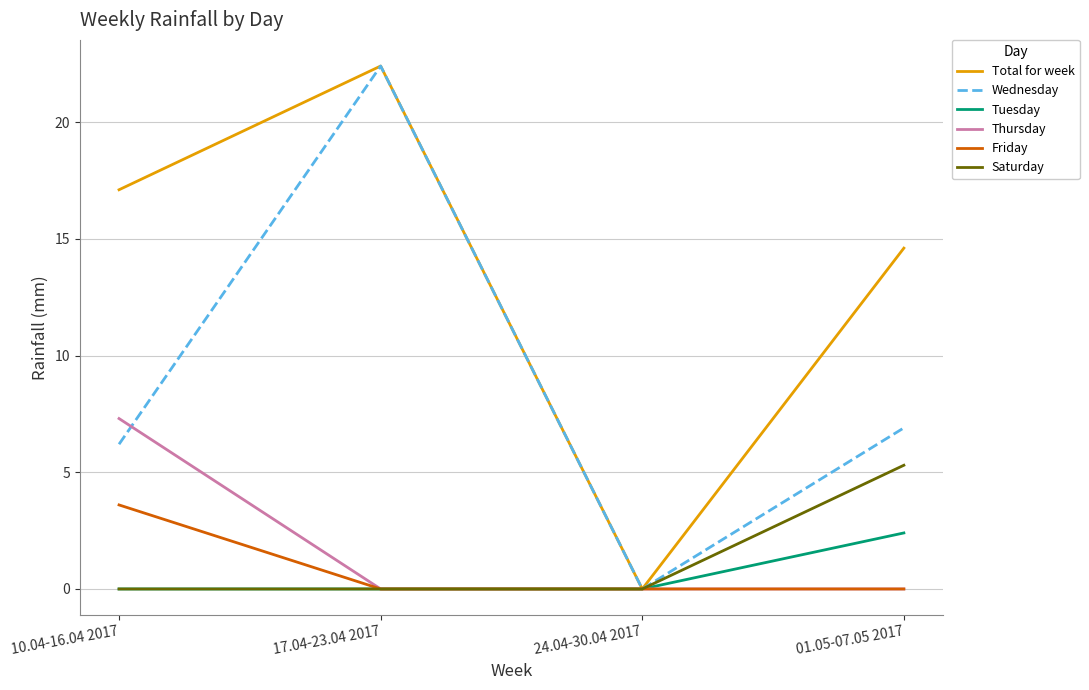

What position from the right is 01.05-07.05 2017?

1